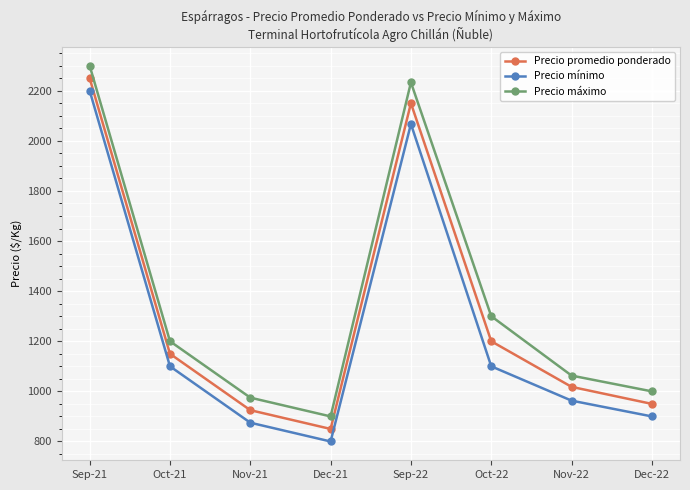

Which category has the lowest value across all series?

Dec-21